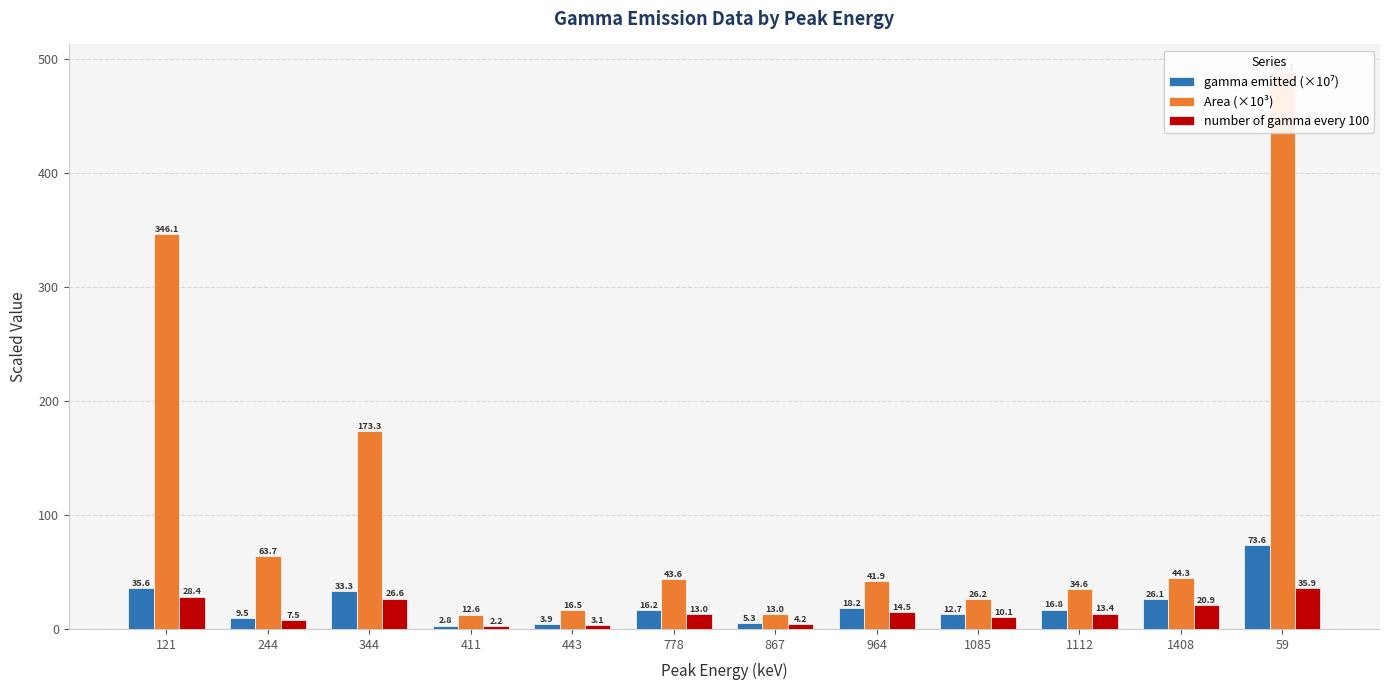

What is the average value of the number of gamma every 100 series?

15.0